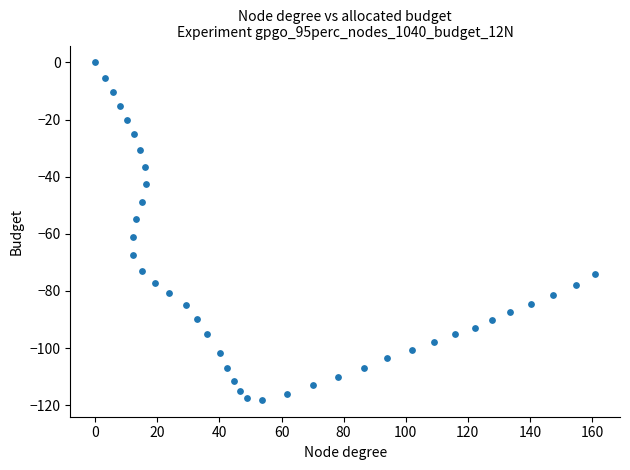

What Y value in the scatter plot is closest to -59?

-61.1